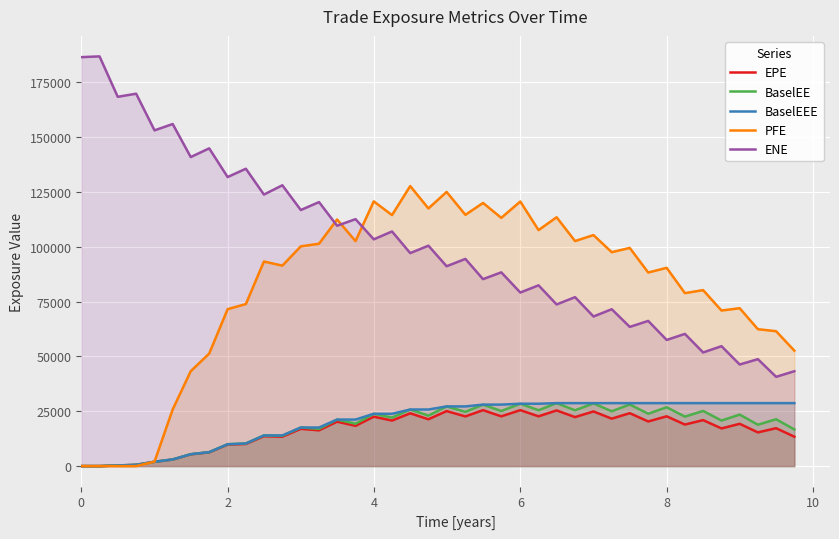

True or false: EPE and BaselEE cross at least once.

False